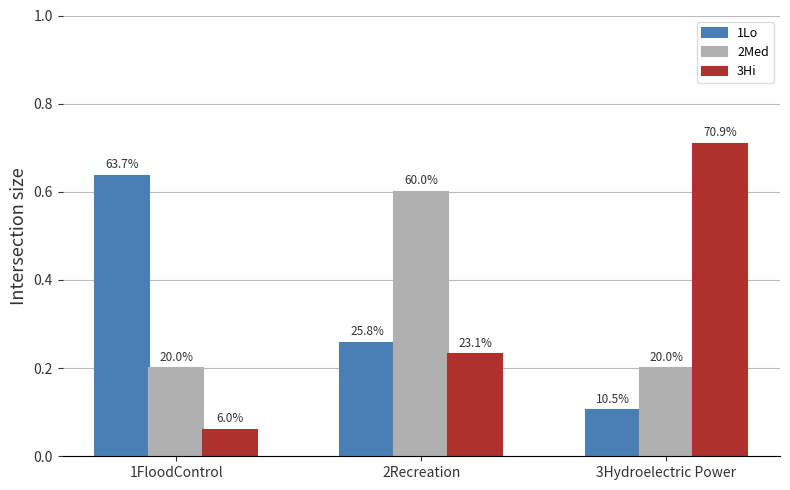

Is it true that 1Lo equals 0.3 at 2Recreation?

False